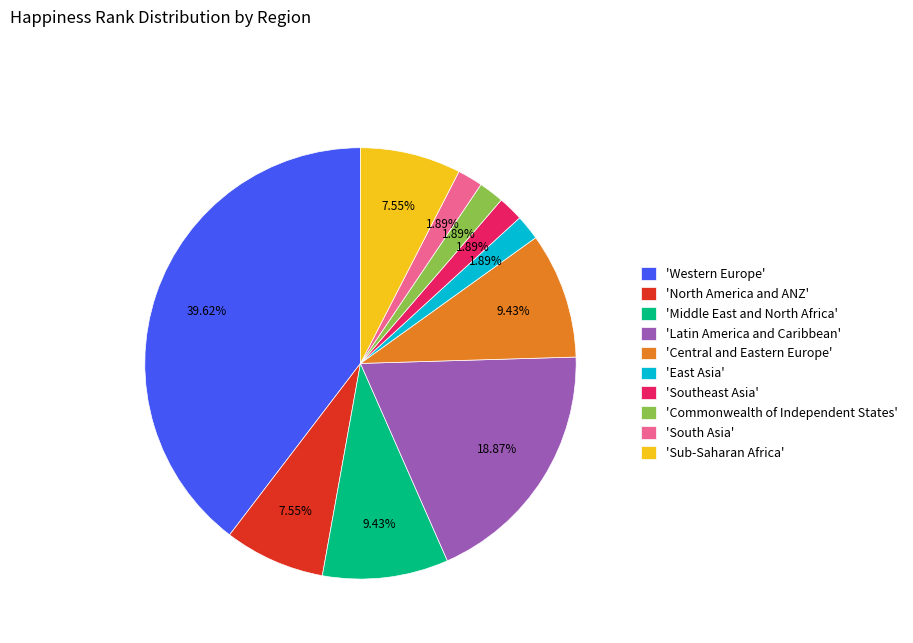

Between 'South Asia' and 'Latin America and Caribbean', which is larger?

'Latin America and Caribbean'